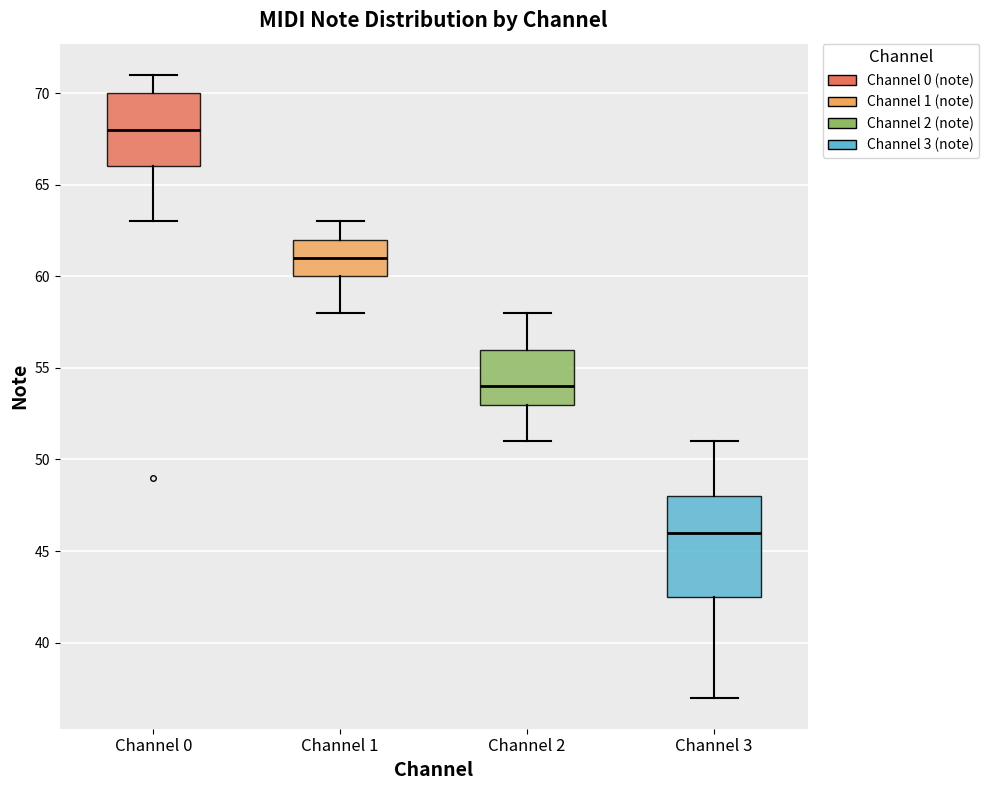

Where does the upper whisker of the box for Channel 0 end on the y-axis? The values are not printed on the chart, so give them approximately, as read against the axis.

71.0